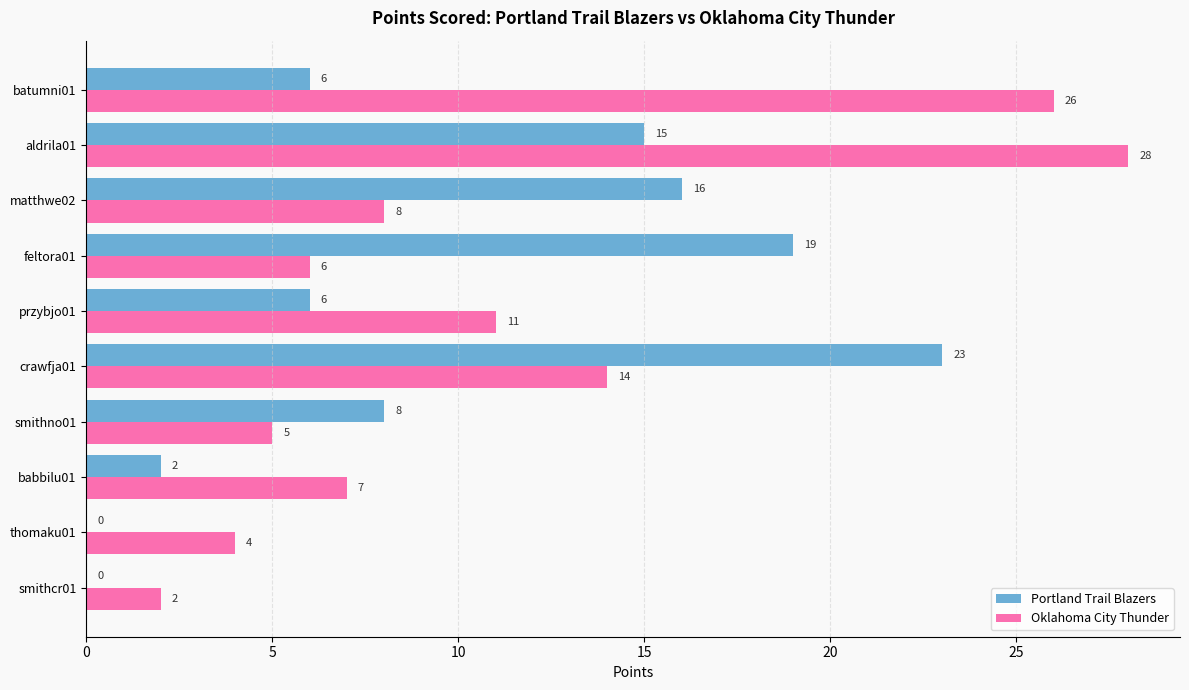

What is the sum of all Portland Trail Blazers values?

95